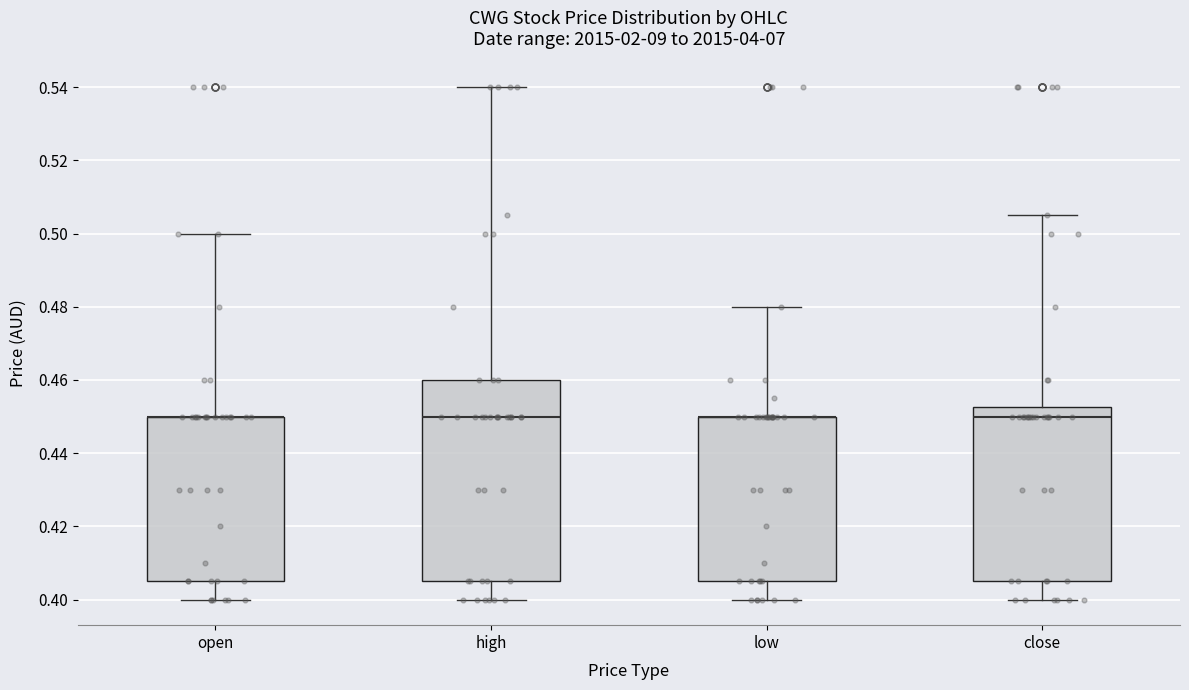

Reading left to right, read every box against the y-axis: the position of its median line, the range the box covers, and the ends of its whiskers. The values are not printed on the chart, so give them approximately, as read against the axis.

open: median 0.450 (drawn on the box's upper edge), box 0.406 to 0.450, whiskers 0.400 to 0.500
high: median 0.450, box 0.406 to 0.460, whiskers 0.400 to 0.540
low: median 0.450 (drawn on the box's upper edge), box 0.406 to 0.450, whiskers 0.400 to 0.480
close: median 0.450, box 0.406 to 0.452, whiskers 0.400 to 0.506